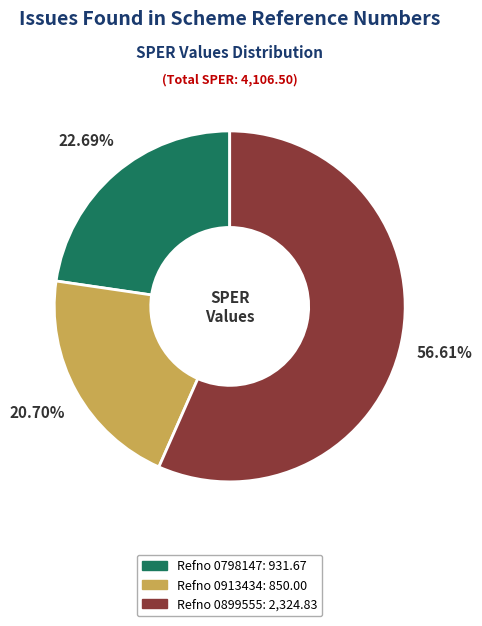

Is there any slice that represents more than half of the pie?

Yes